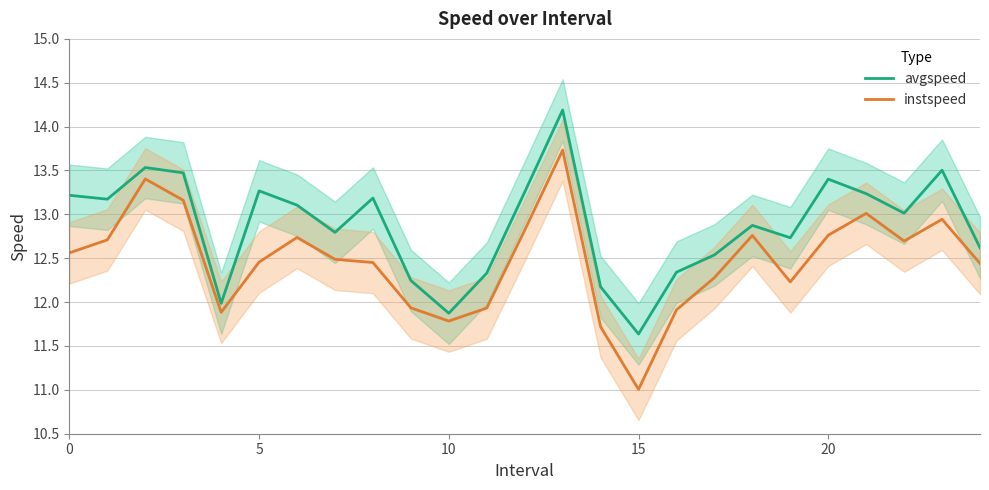

What is the label of the 24th point from the left?

23